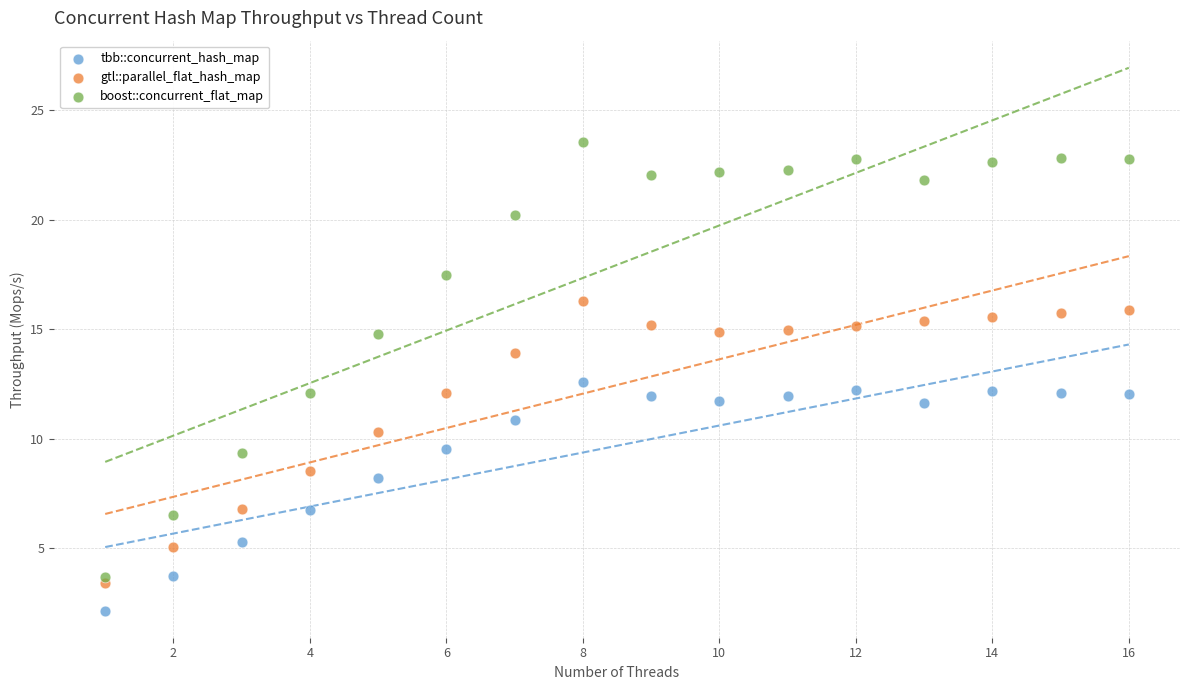

In the boost::concurrent_flat_map series, what Y value is closest to 13?

12.1